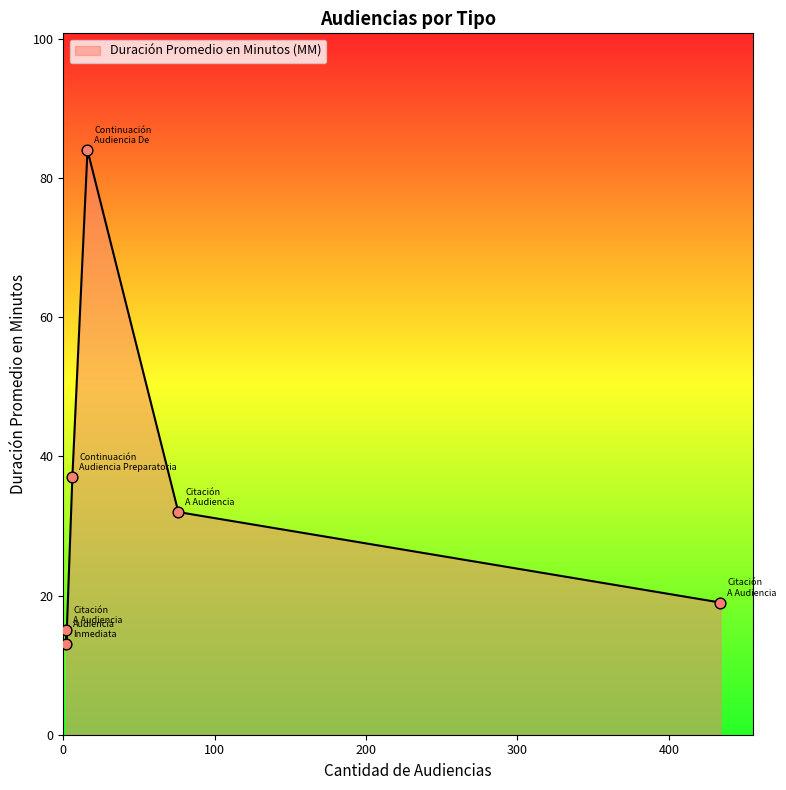

Approximately how many times larger is the value at Audiencia Inmediata compared to Citación A Audiencia Preparatoria?

0.7